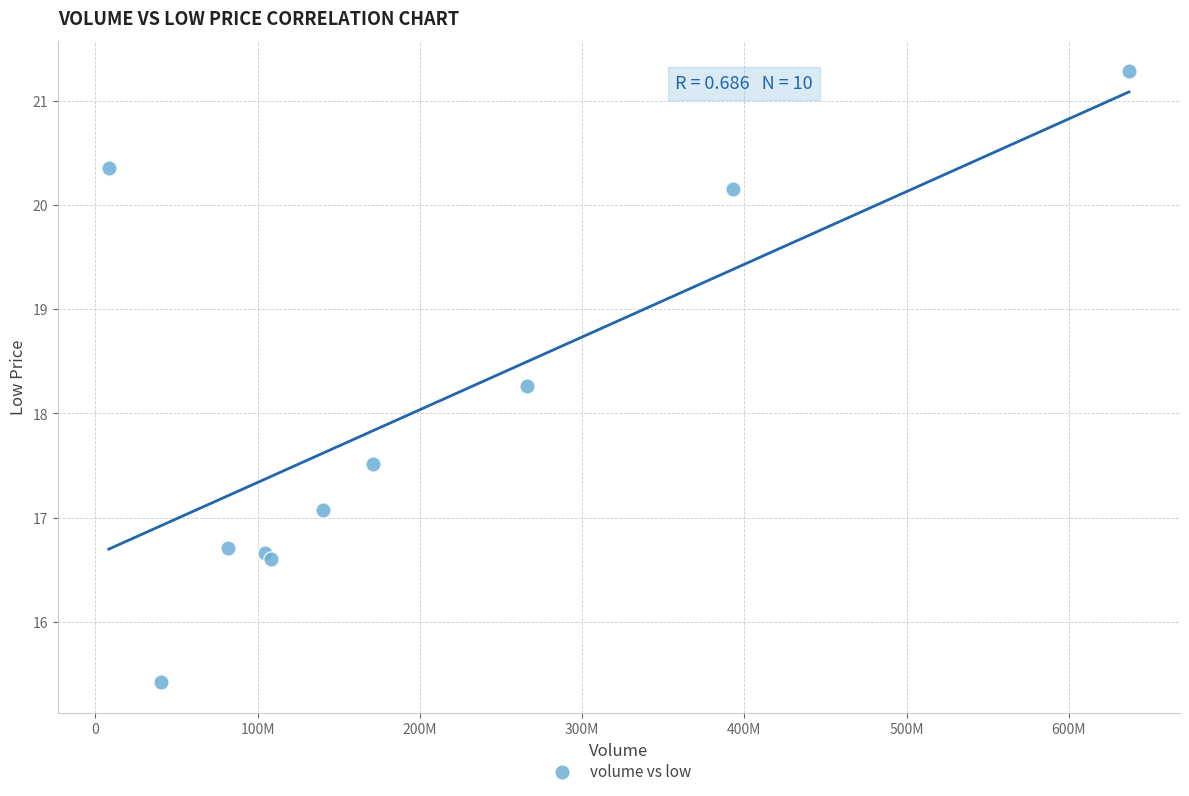

What Y value in the scatter plot is closest to 18?

18.3